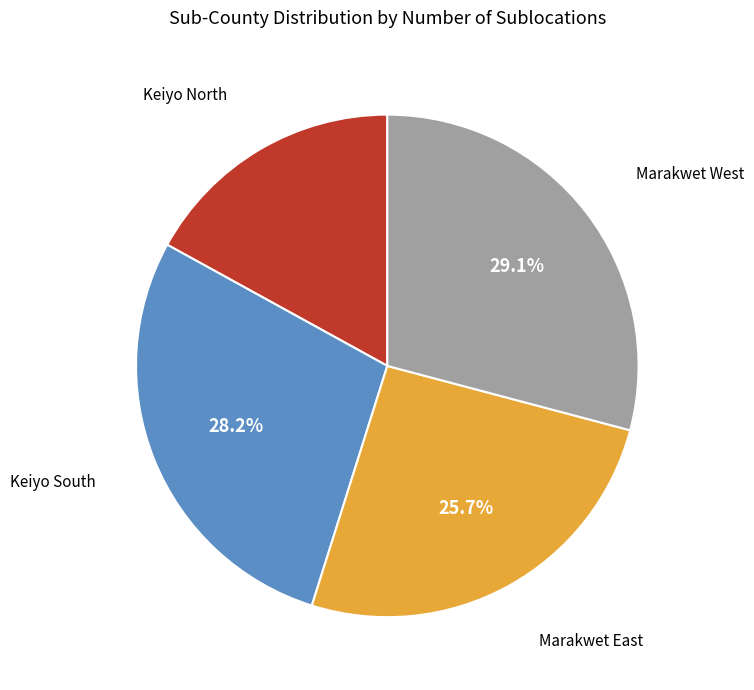

To the nearest percent, what portion does Keiyo South represent?

28%